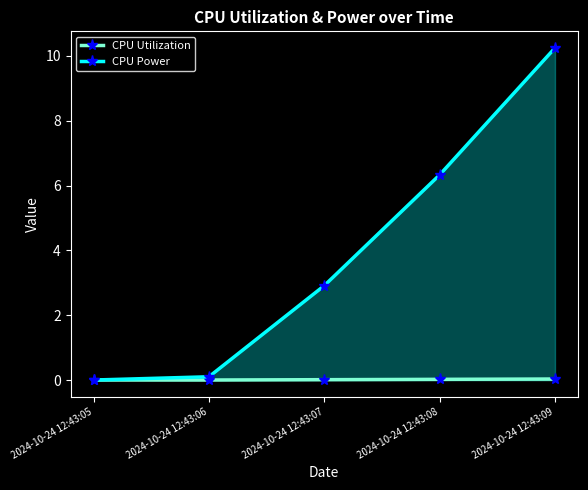

True or false: CPU Power and CPU Utilization intersect in this chart.

False